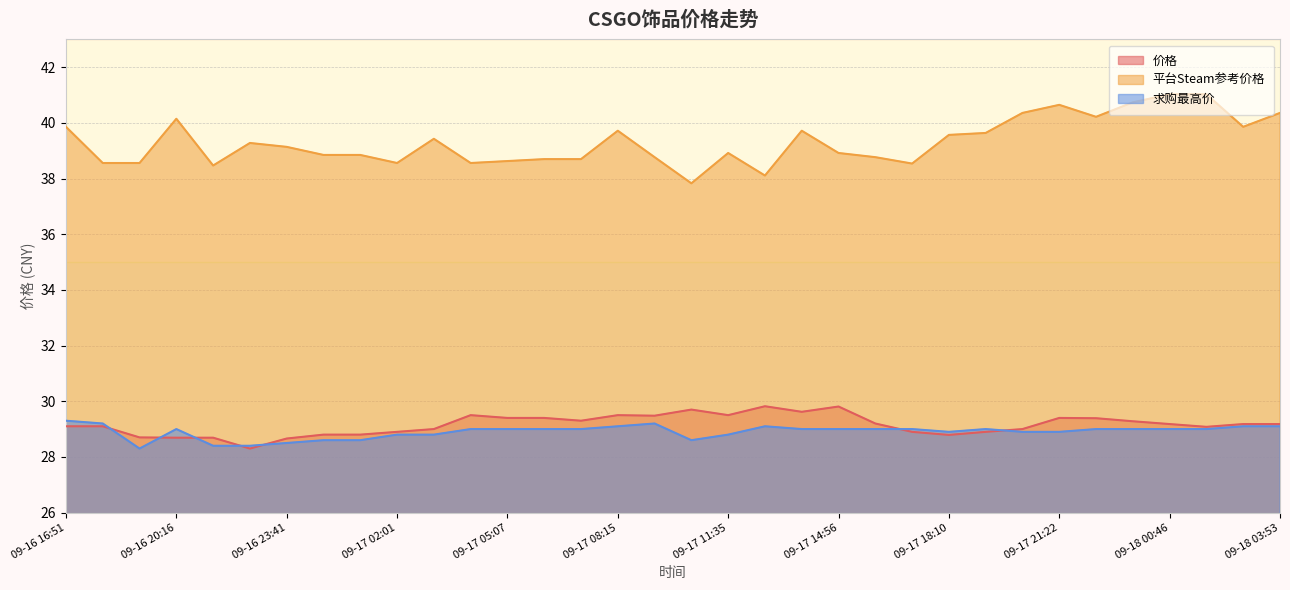

True or false: 求购最高价 has a value of 29.3 at 09-16 16:51.

True